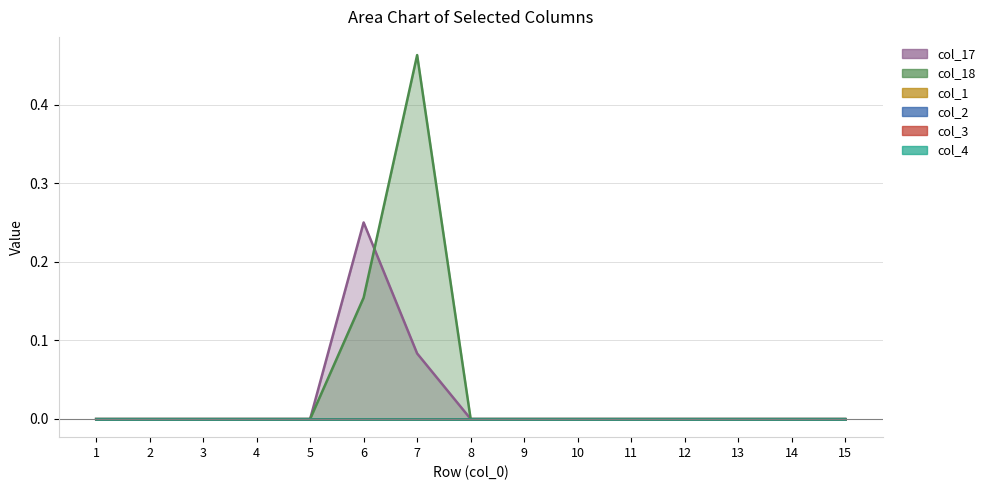

At which category does col_17 reach its first local peak?

6